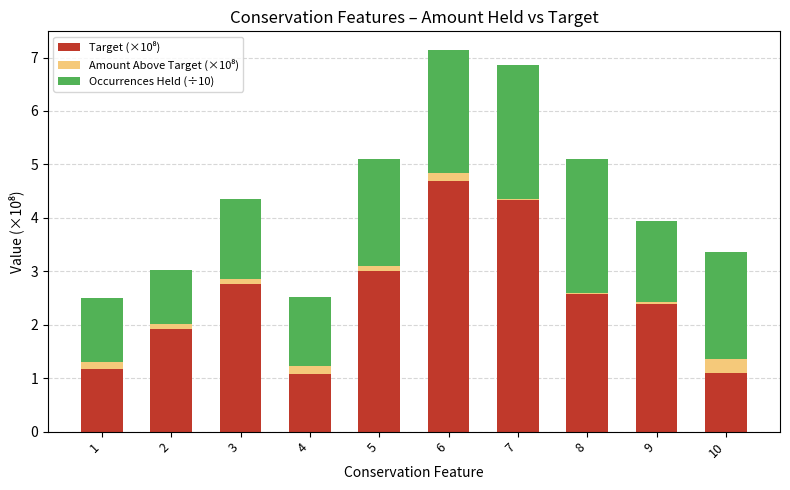

List the series in order of their overall mean, lowest first.

Amount Above Target (×10⁸), Occurrences Held (÷10), Target (×10⁸)